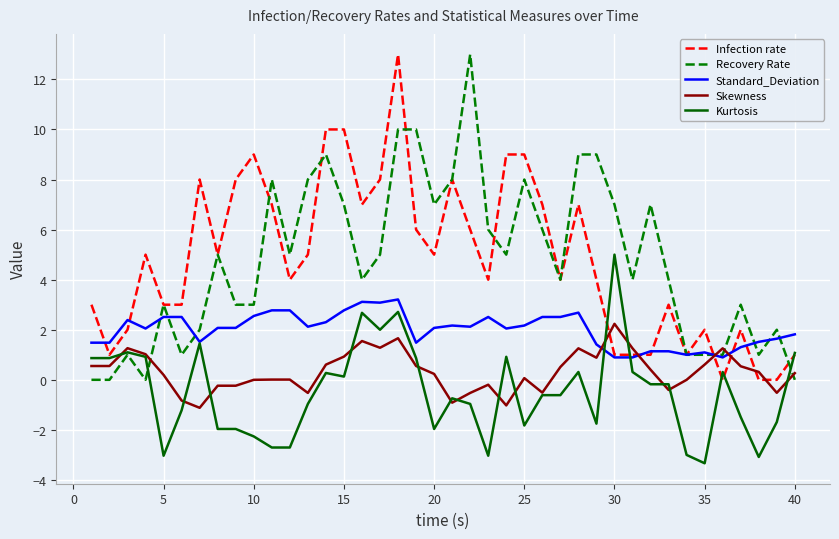

How many values in the Kurtosis series exceed 0?

17